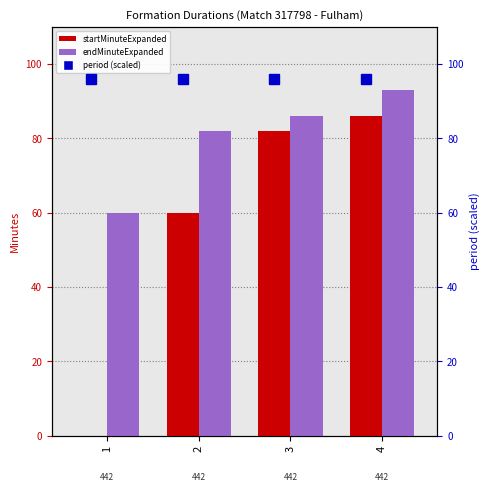

What is the maximum value for startMinuteExpanded?

86